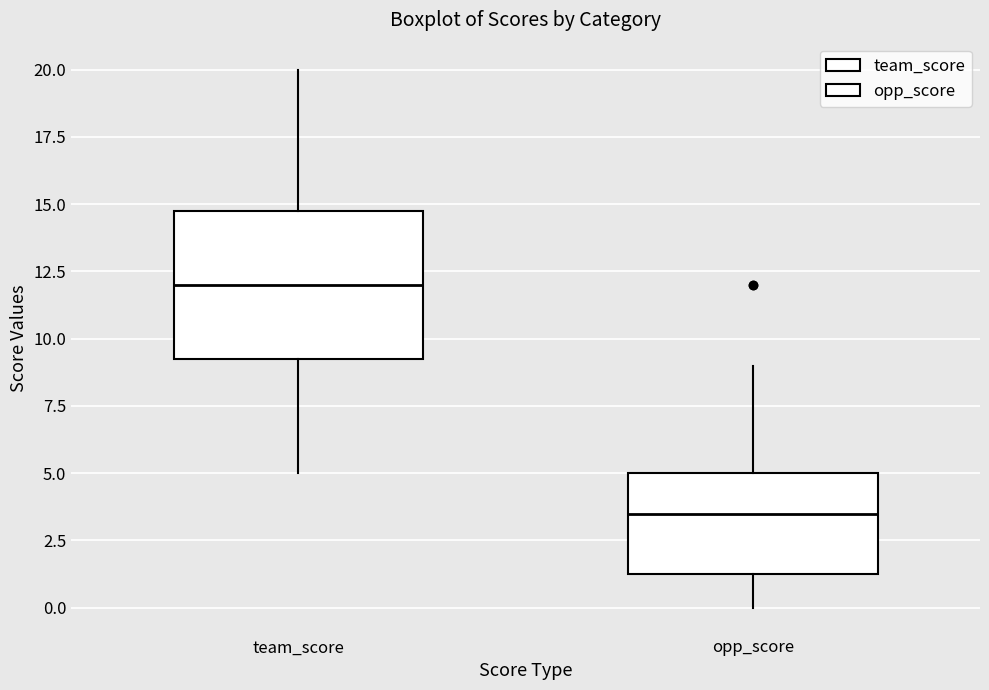

Reading left to right, read every box against the y-axis: the position of its median line, the range the box covers, and the ends of its whiskers. The values are not printed on the chart, so give them approximately, as read against the axis.

team_score: median 12.0, box 9.5 to 15.0, whiskers 5.0 to 20.0
opp_score: median 3.5, box 1.5 to 5.0, whiskers 0.0 to 9.0